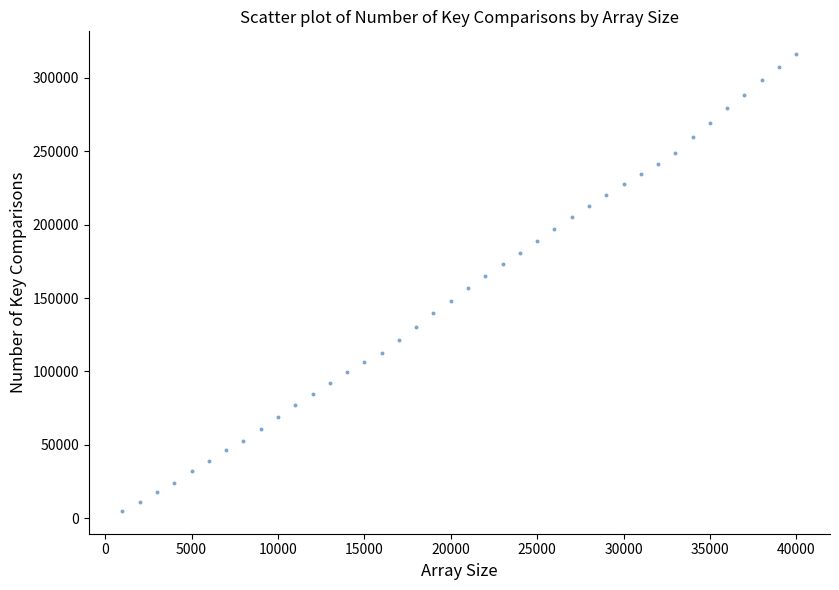

What is the range of X values (max minus min)?

39000